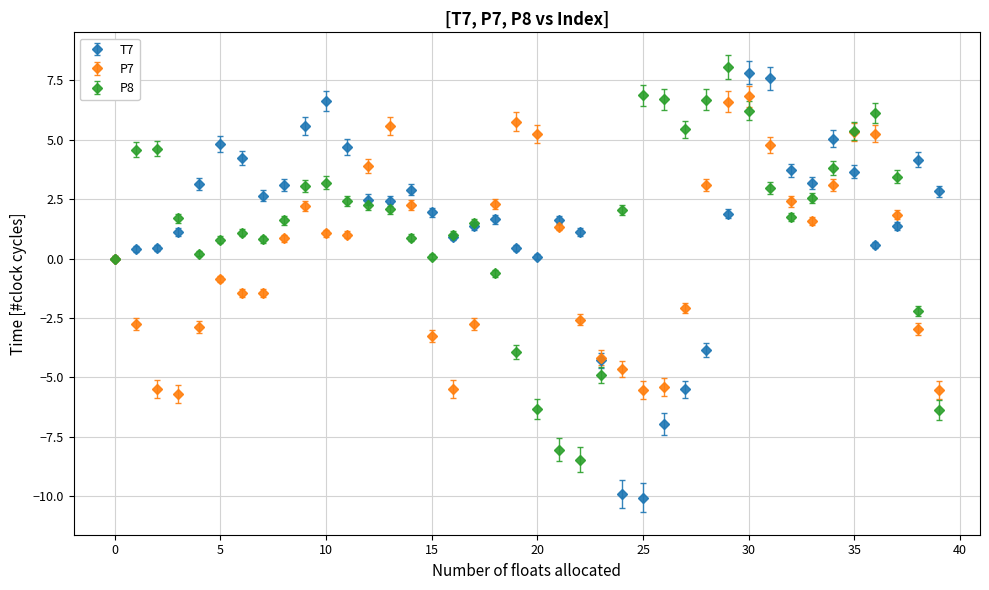

What are all the series names shown in the legend?

T7, P7, P8